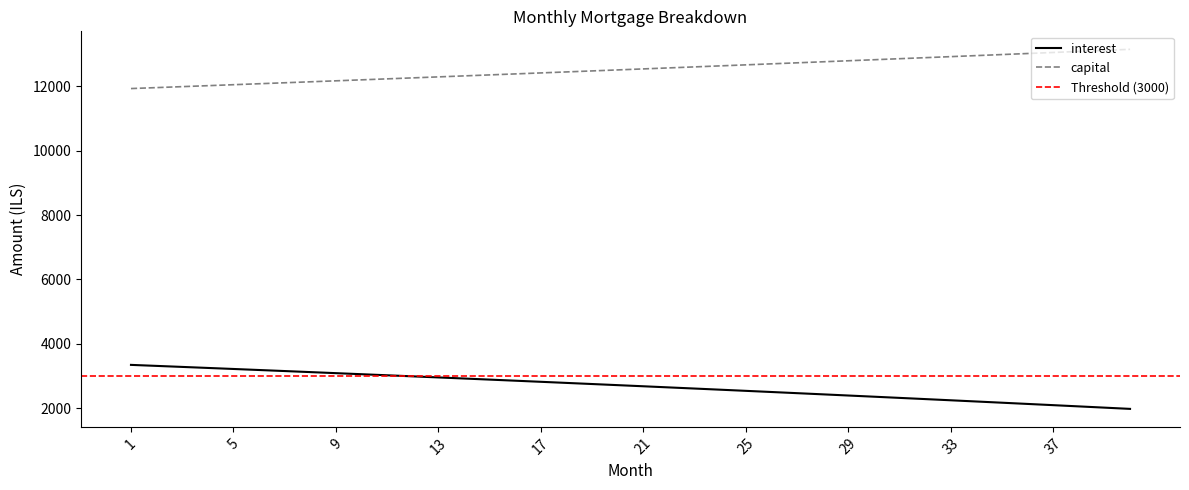

Between 32 and 29, which is larger?

29